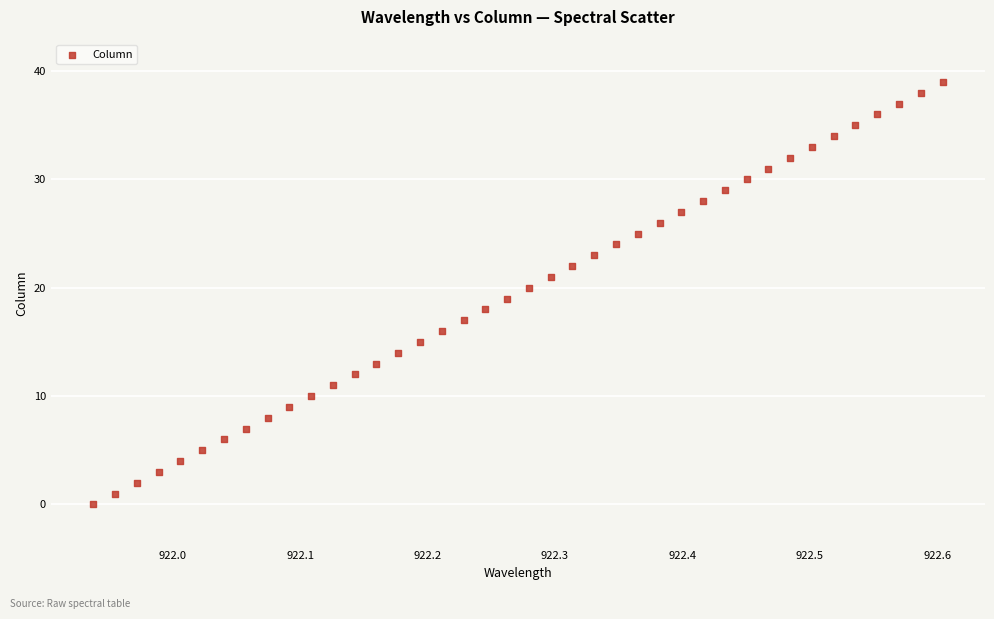

What is the range of Y values (max minus min)?

39